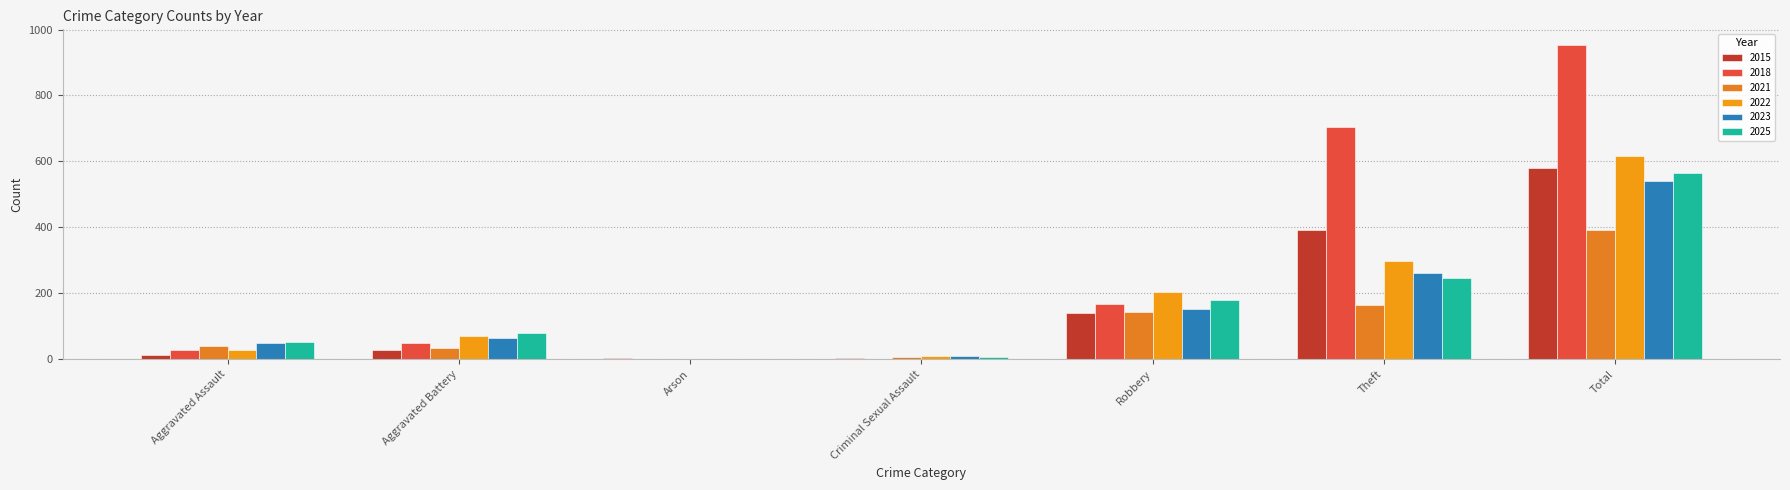

How many categories are shown in the chart?

7